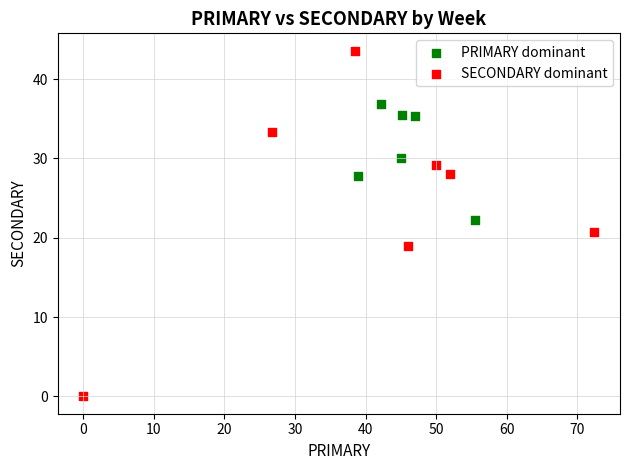

Which series reaches the minimum Y coordinate?

SECONDARY dominant